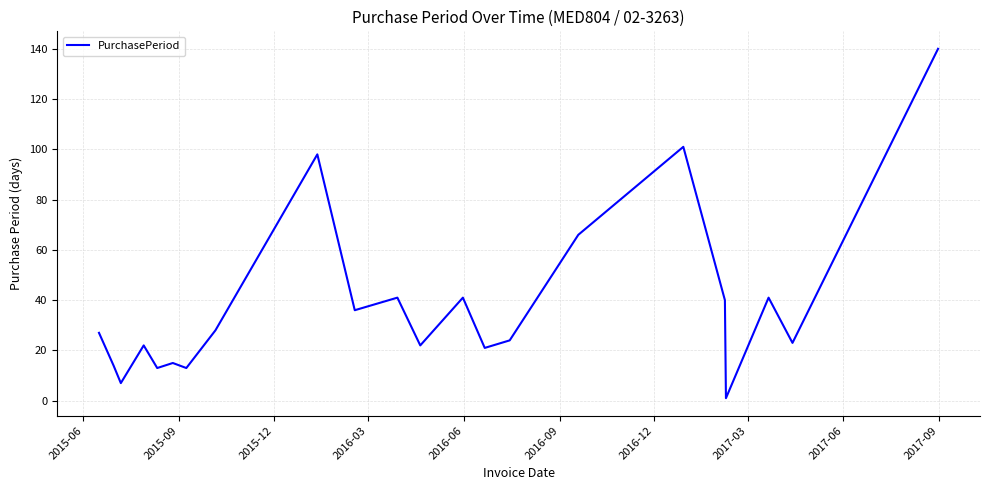

How many values are below 27?

11